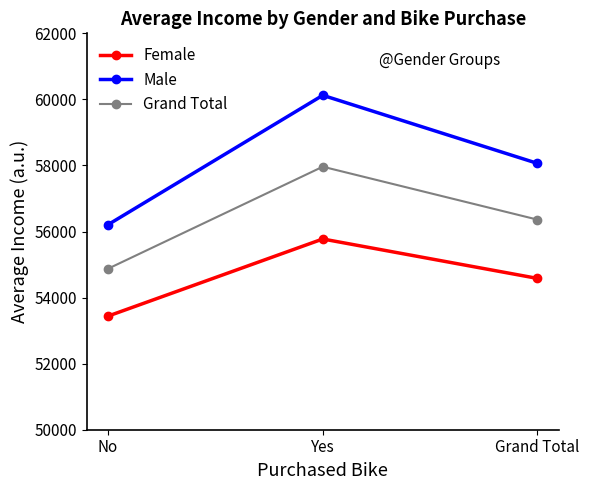

Which category has the highest value in the Grand Total series?

Yes